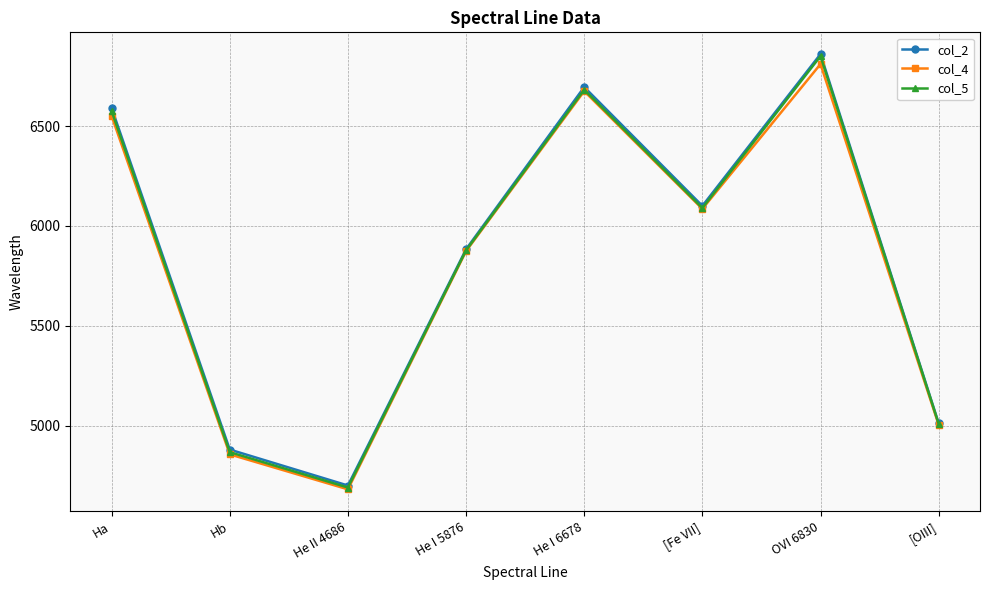

What is the lowest value of the col_5 series?

4690.0